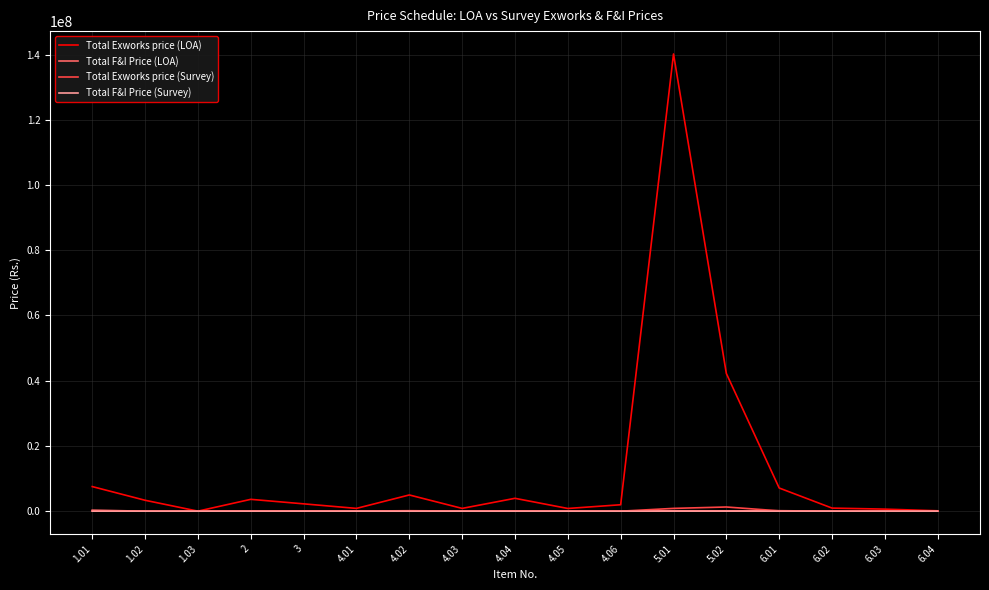

What are all the series names shown in the legend?

Total Exworks price (LOA), Total F&I Price (LOA), Total Exworks price (Survey), Total F&I Price (Survey)